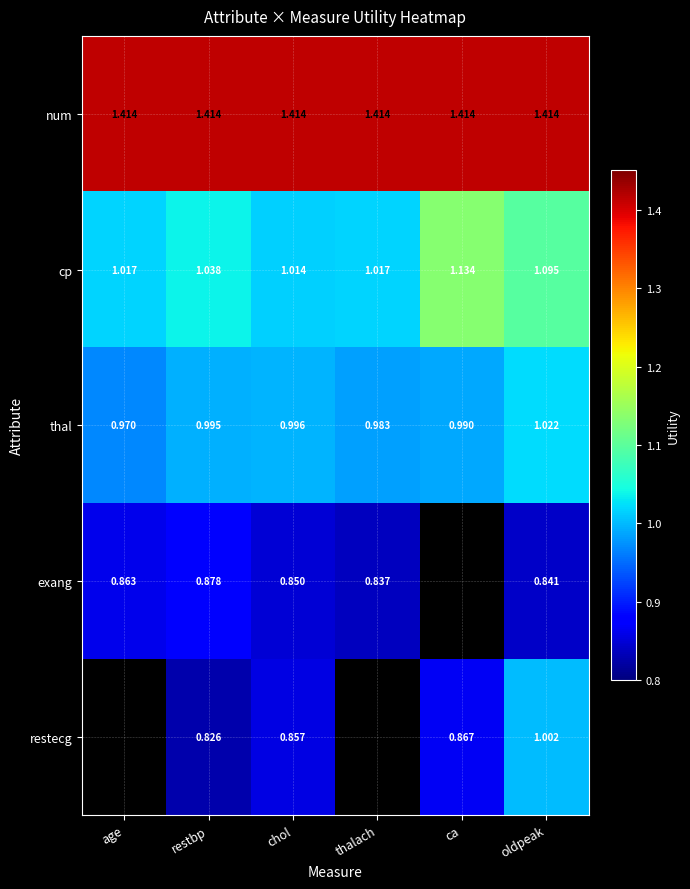

Where is thal nearest to the value 0?

age